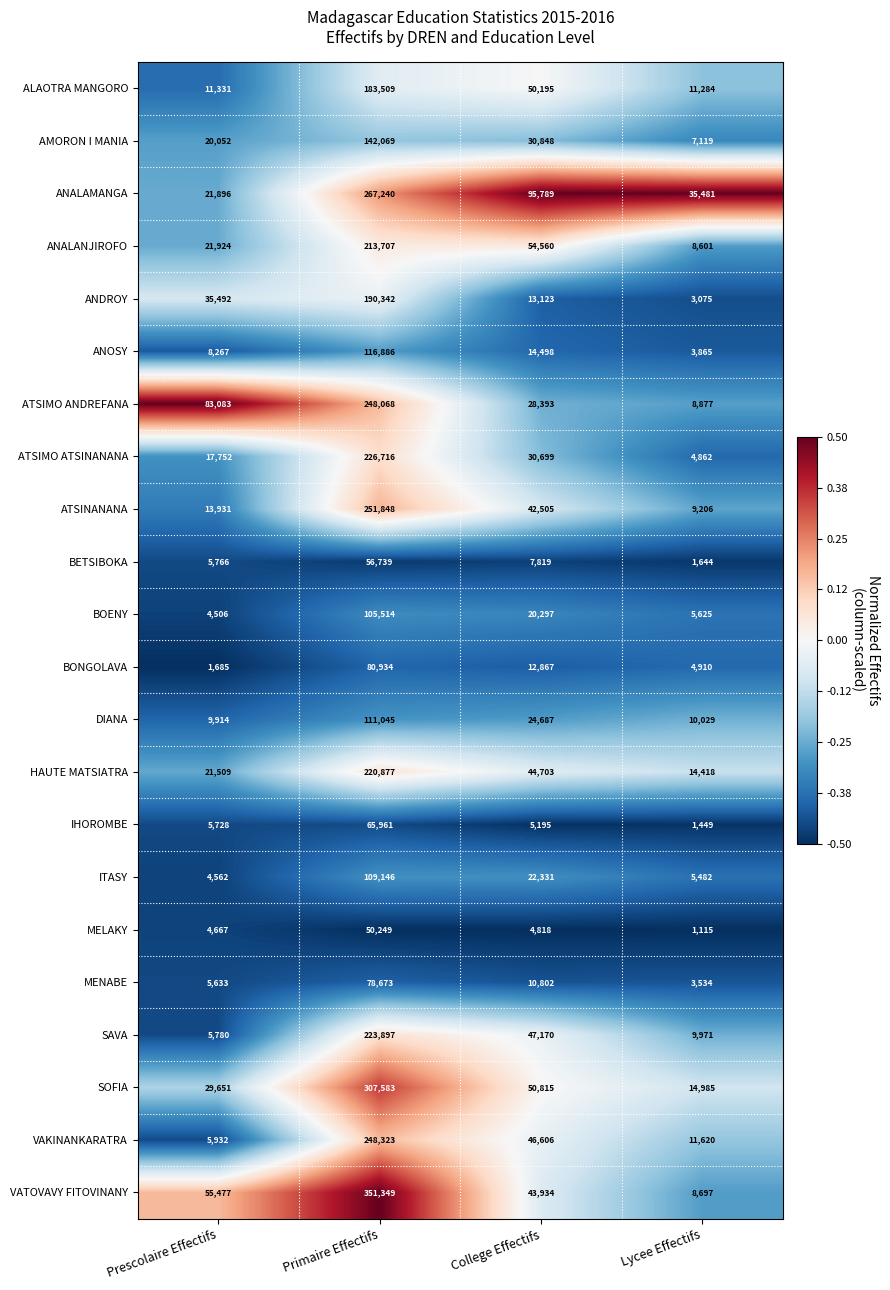

Which category has the lowest value across all series?

Lycee Effectifs